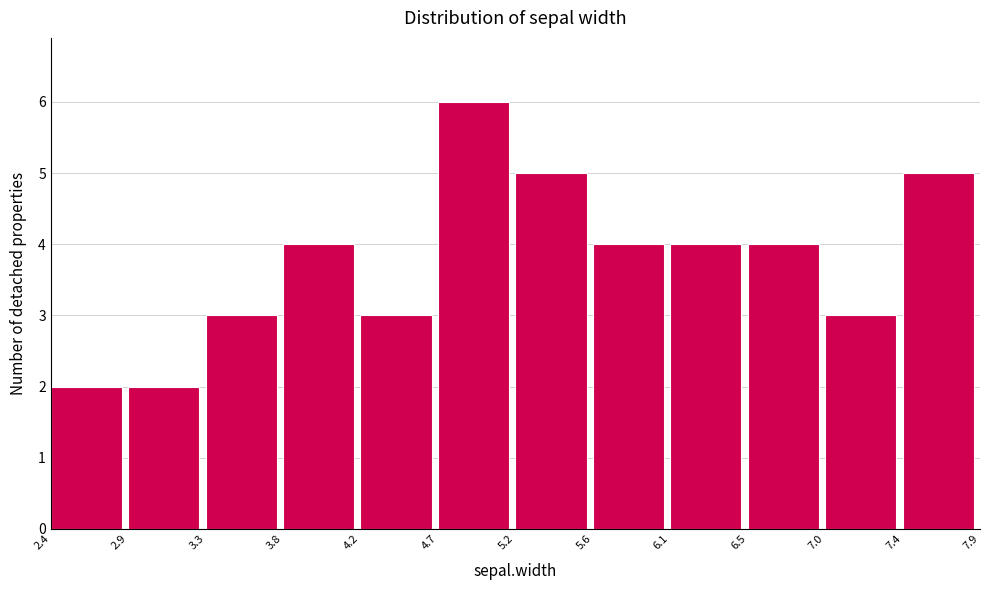

Reading left to right, list every bar in this chart as the range it spans on the x-axis followed by its height. The values are not printed on the chart, so give them approximately, as read against the axis.

2.4 to 2.9: 2
2.9 to 3.3: 2
3.3 to 3.8: 3
3.8 to 4.2: 4
4.2 to 4.7: 3
4.7 to 5.2: 6
5.2 to 5.6: 5
5.6 to 6.1: 4
6.1 to 6.5: 4
6.5 to 7.0: 4
7.0 to 7.4: 3
7.4 to 7.9: 5